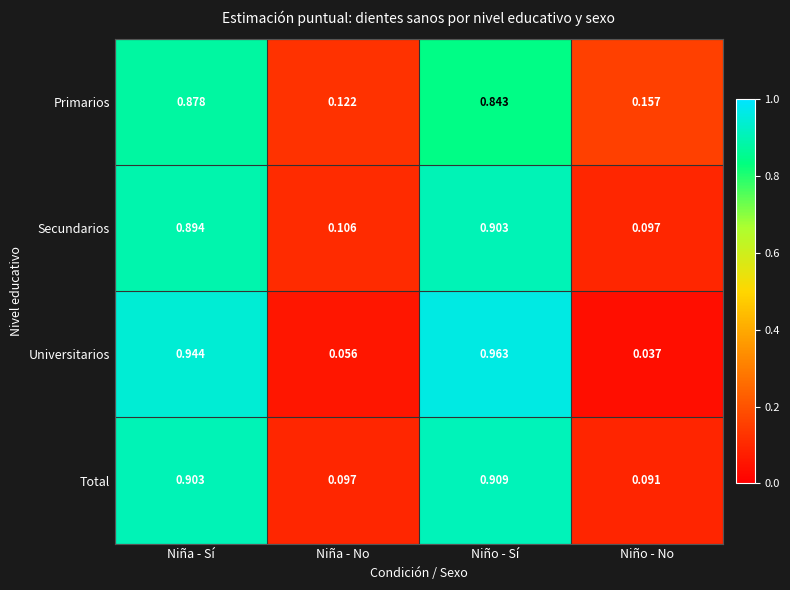

At Niño - No, list the series in order from largest to smallest.

Primarios, Secundarios, Total, Universitarios